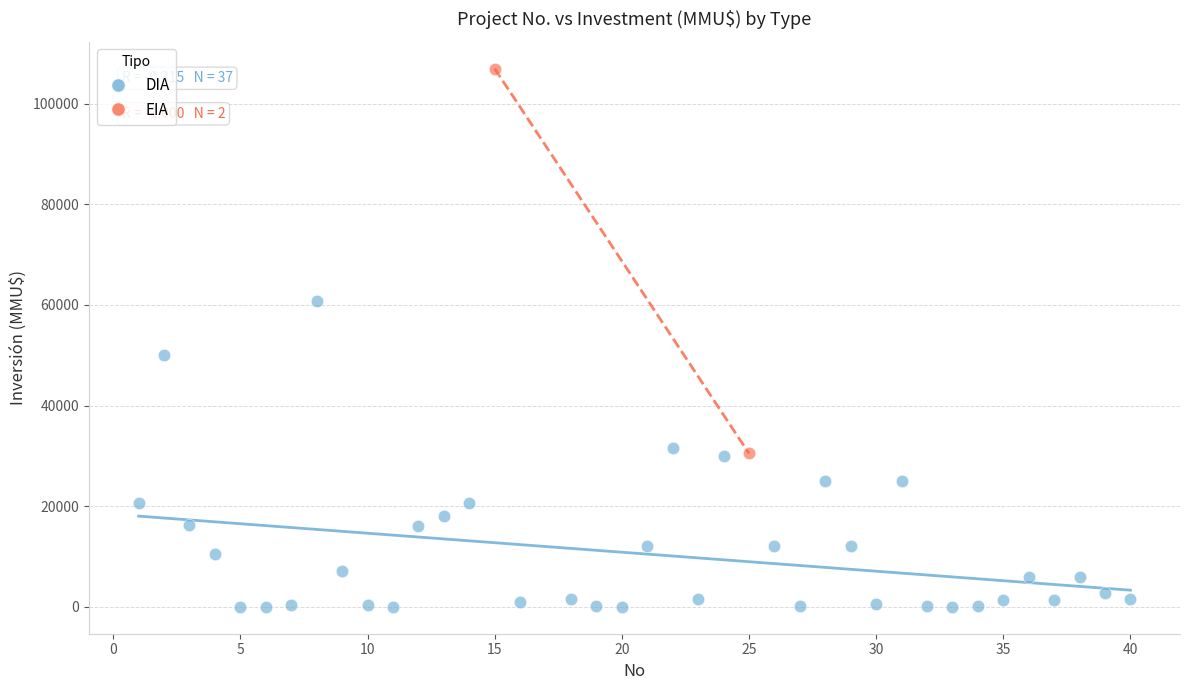

What are all the series names shown in the legend?

DIA, EIA